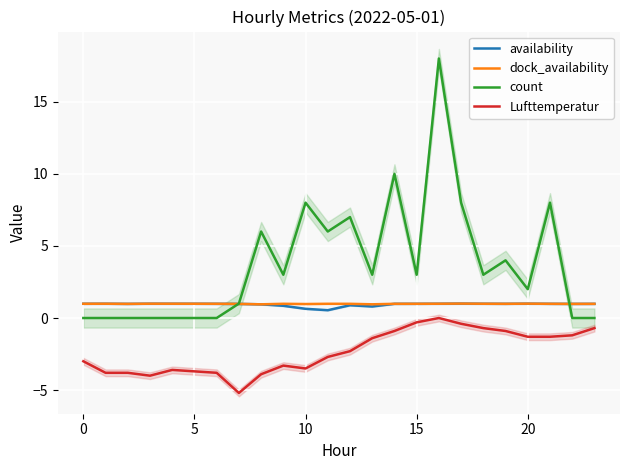

What is the difference between the maximum and minimum values in the availability series?

0.5